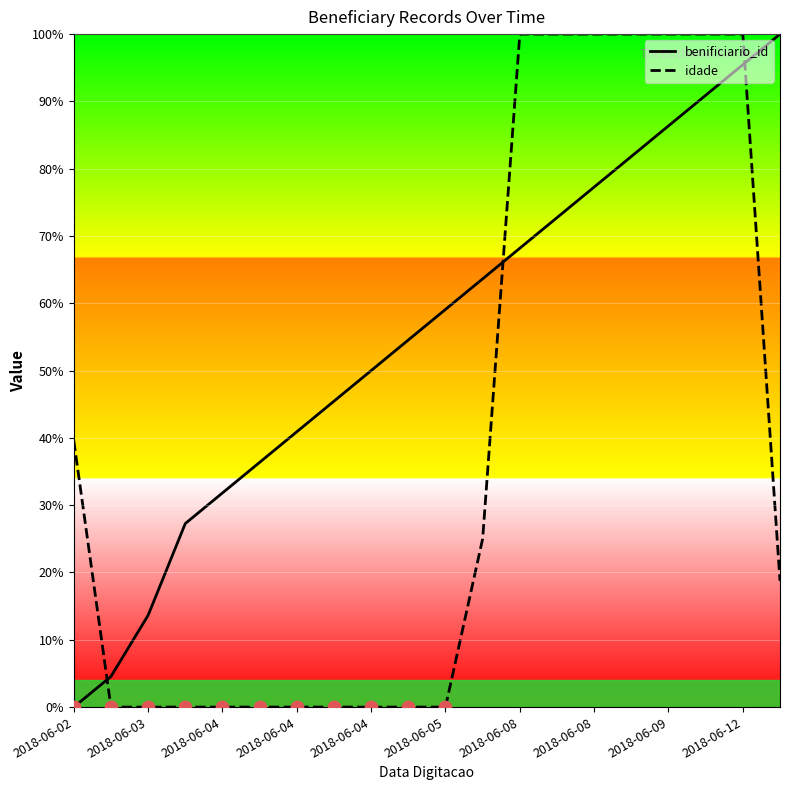

What is the total value across all series at 15?

181.8